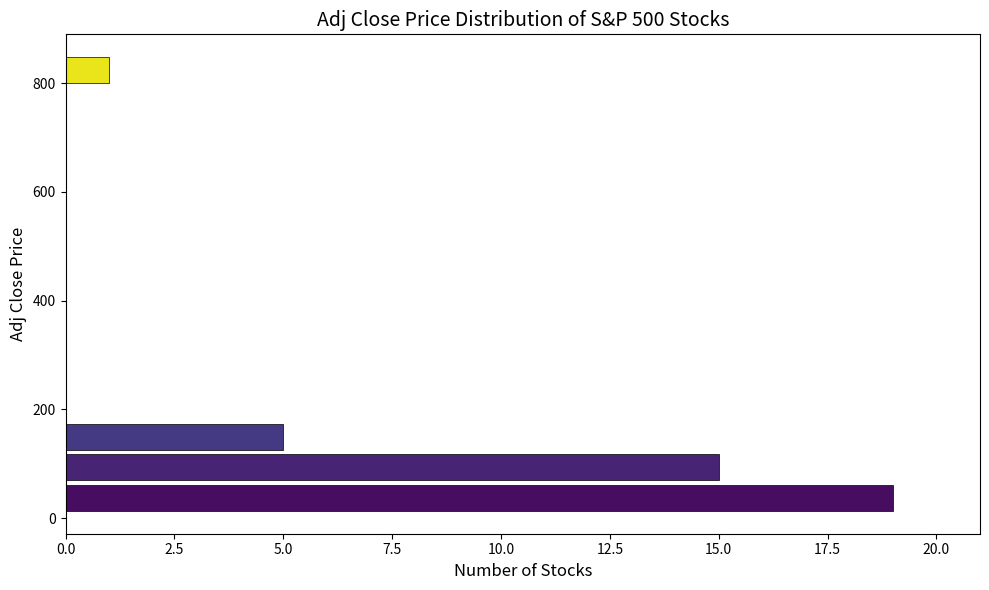

Around what value on the y-axis is the longest bar? Give the approximate position of its centre, as read against the axis.

40